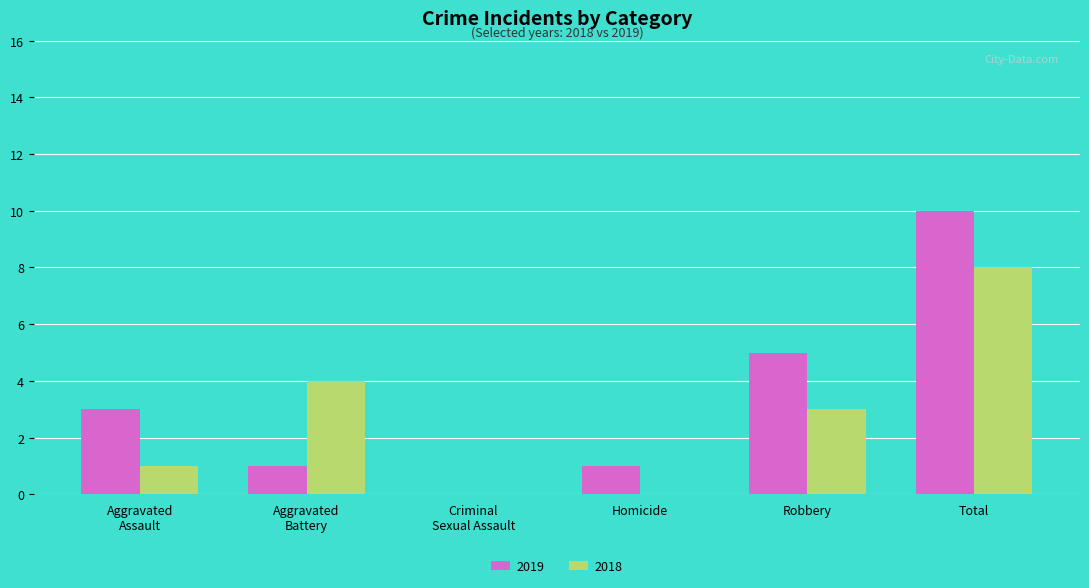

How many groups of bars are there?

6